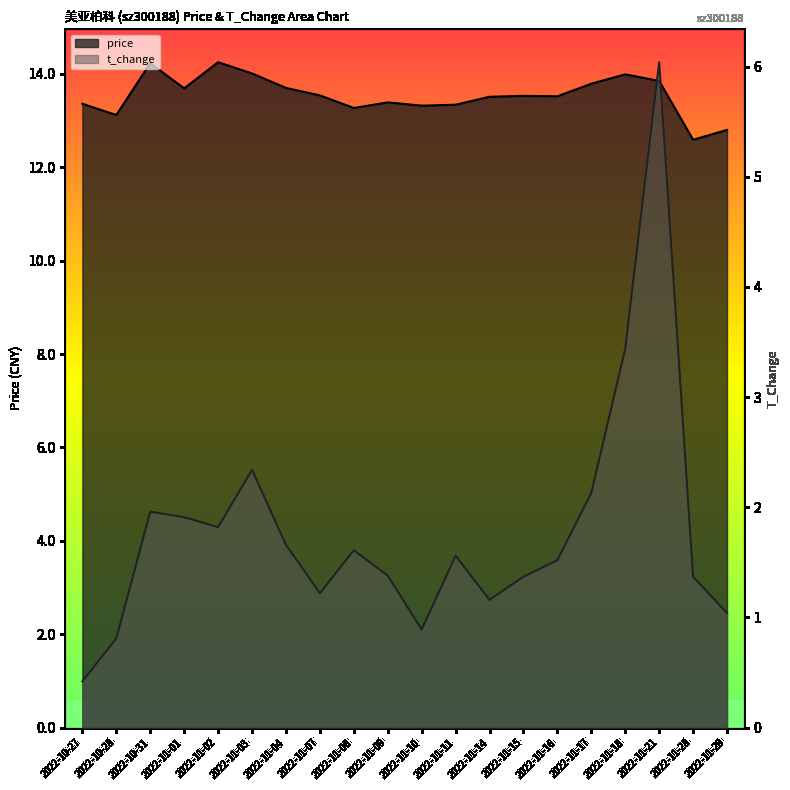

List the labels in order of price value, largest first.

2022-11-02, 2022-10-31, 2022-11-03, 2022-11-18, 2022-11-21, 2022-11-17, 2022-11-04, 2022-11-01, 2022-11-07, 2022-11-15, 2022-11-16, 2022-11-14, 2022-11-09, 2022-10-27, 2022-11-11, 2022-11-10, 2022-11-08, 2022-10-28, 2022-11-29, 2022-11-28